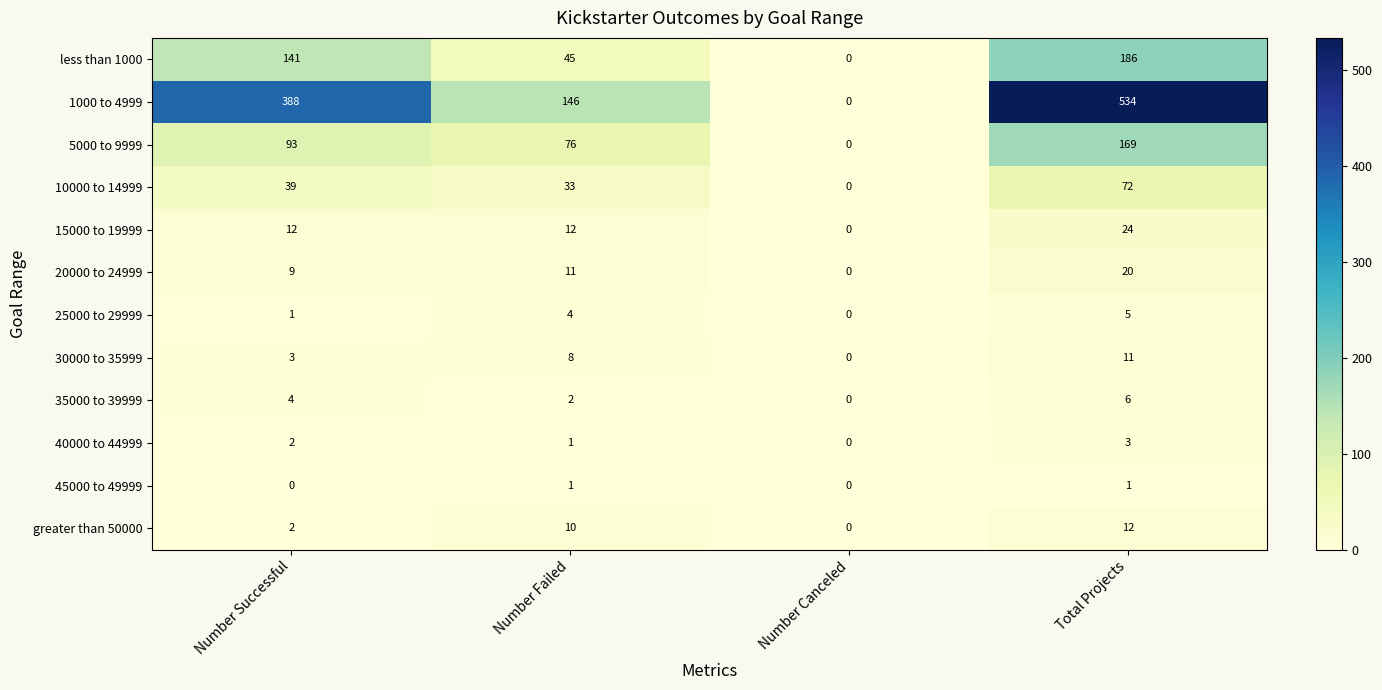

Count the 30000 to 35999 values in the range 3 to 11.

3